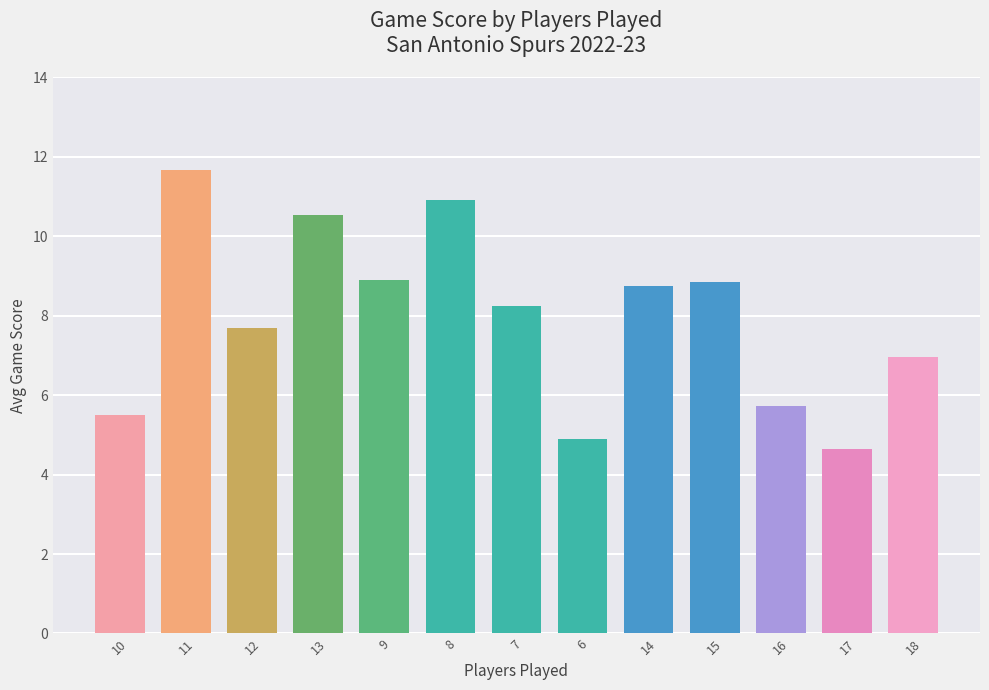

Which category has the highest value across all series?

11